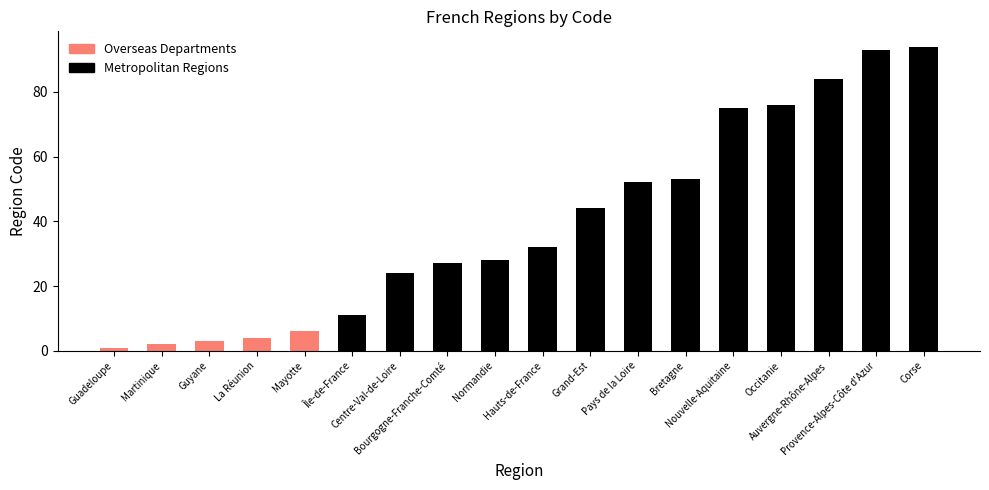

The chart shows a value of 94 at Corse. True or false?

True